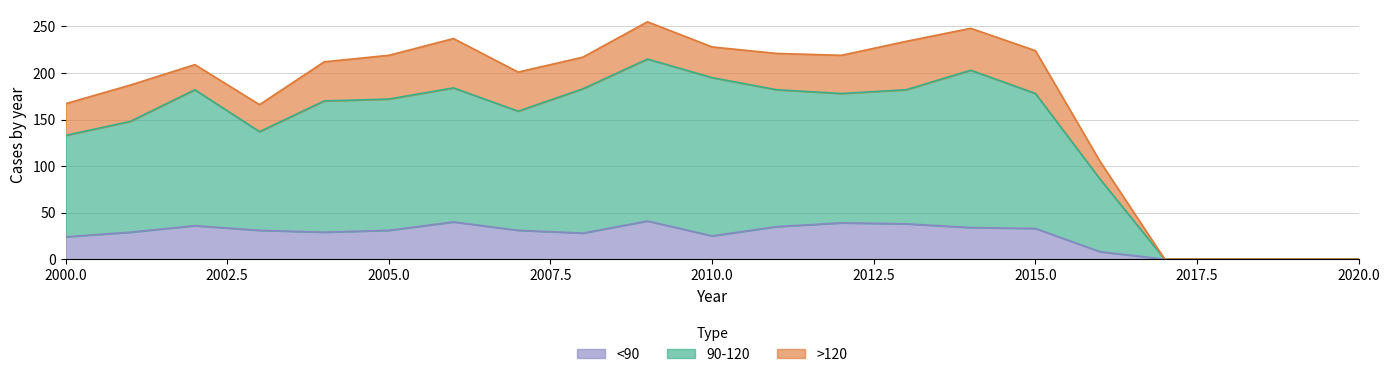

What is the difference between the maximum and minimum values in the <90 series?

41